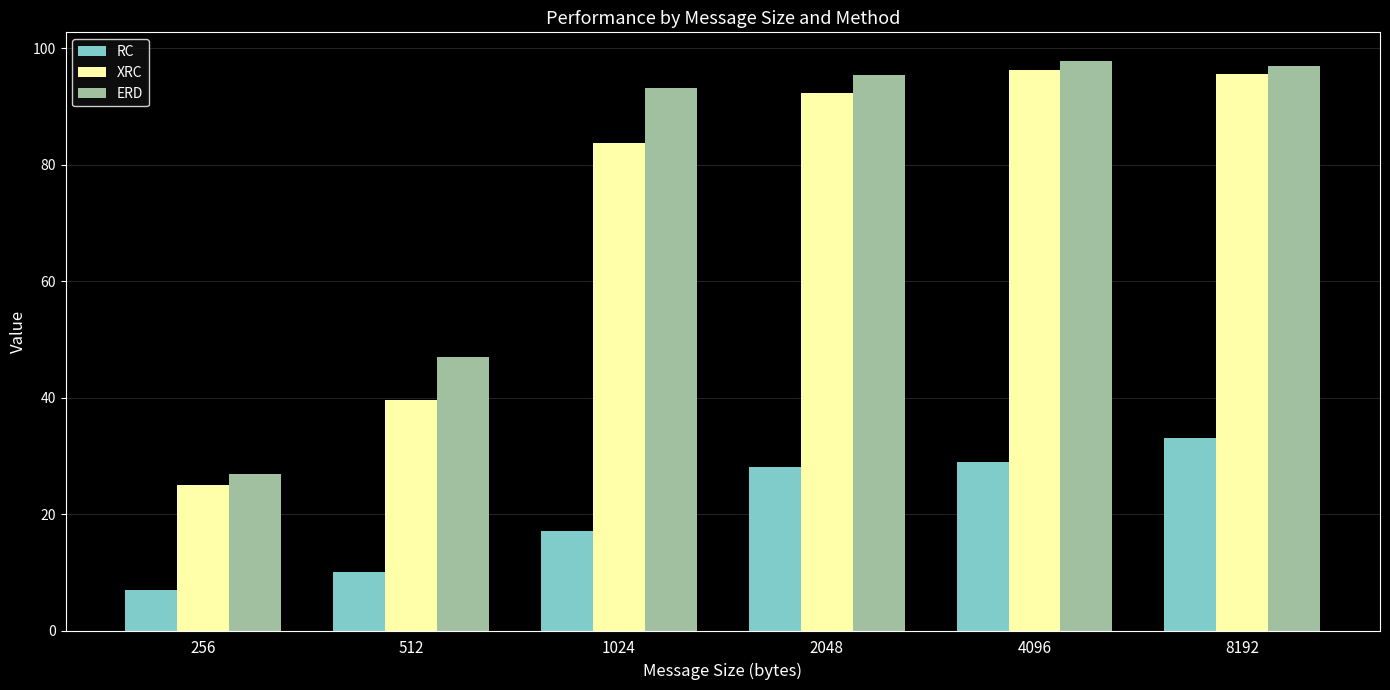

True or false: ERD has a value of 96.9 at 8192.

True